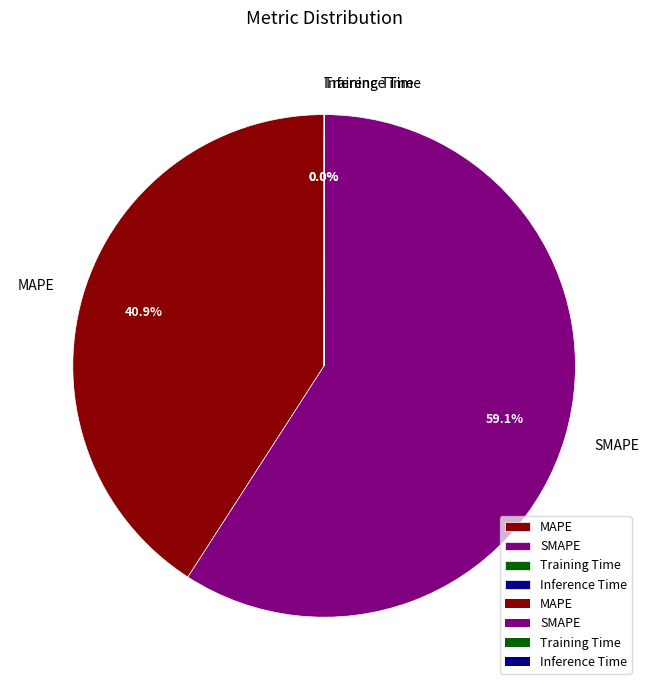

Which slice represents more than half of the pie?

SMAPE